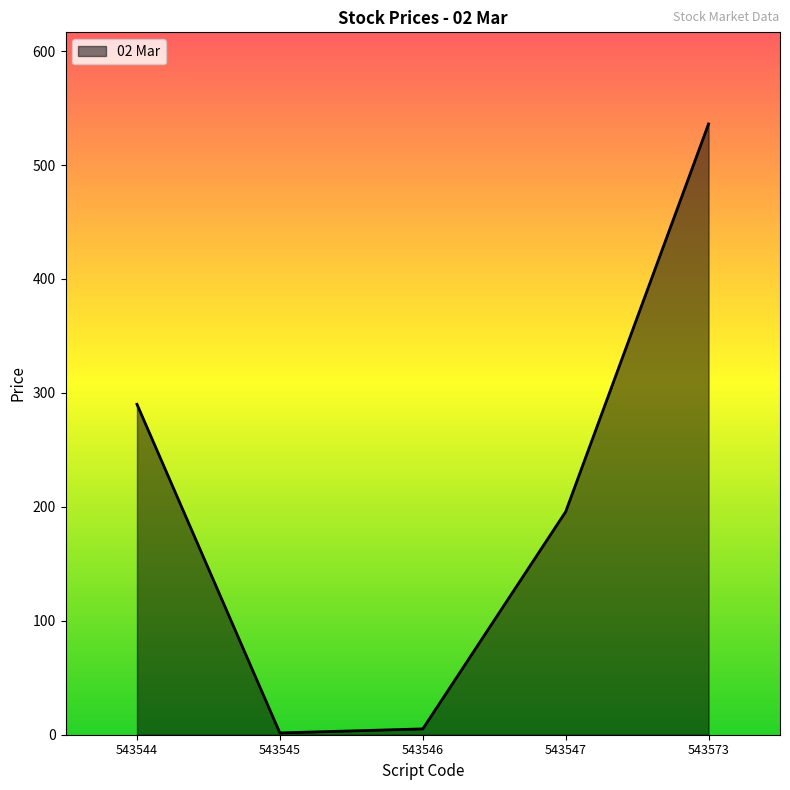

The chart shows a value of 1.6 at 543545. True or false?

True